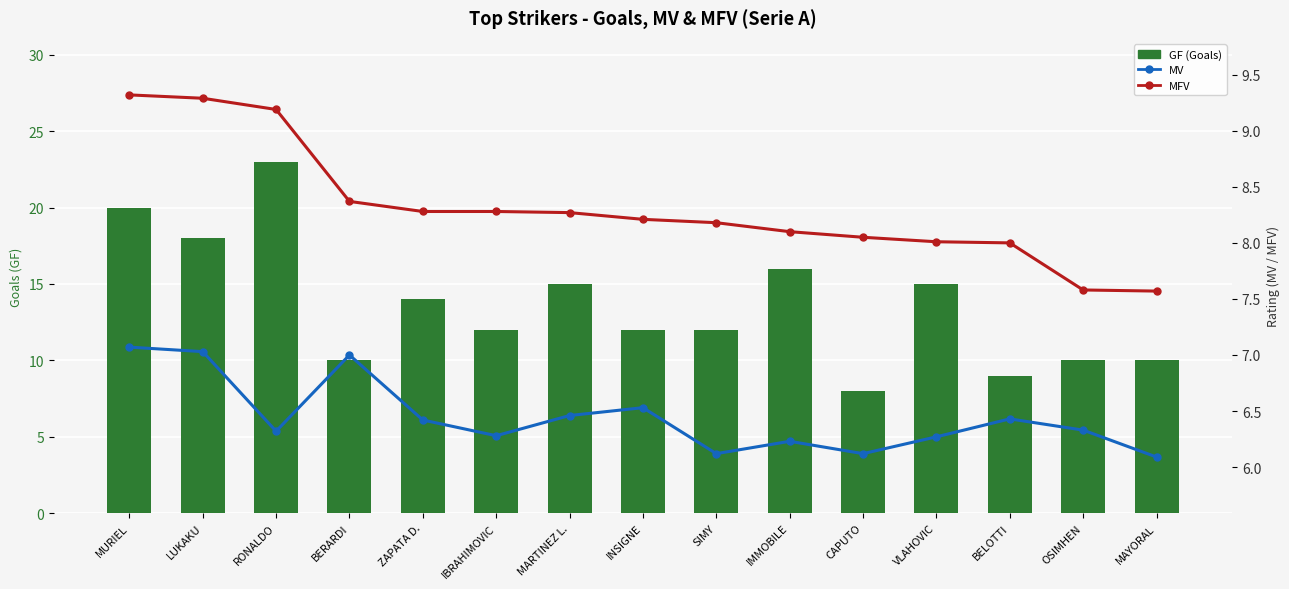

What is the highest value of the MFV series?

9.3